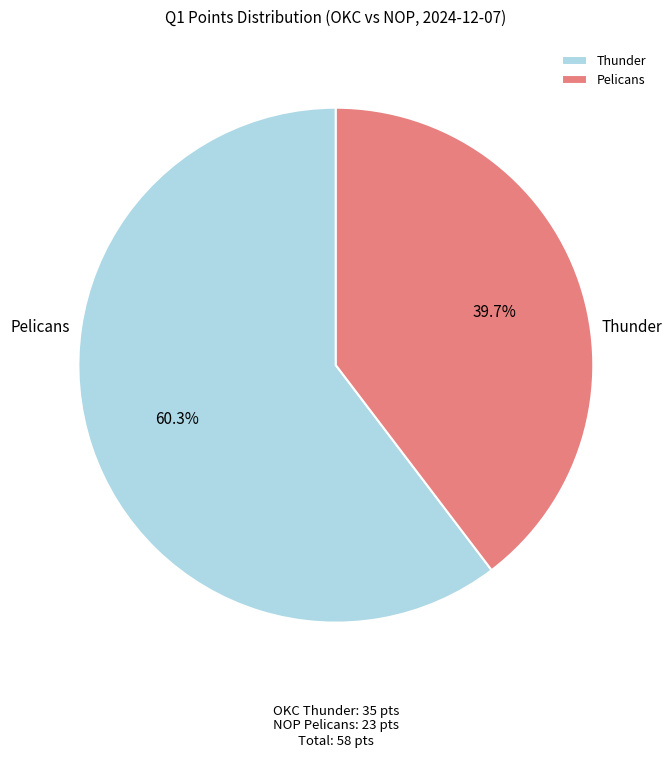

What percentage is NOT represented by Thunder?

39.7%